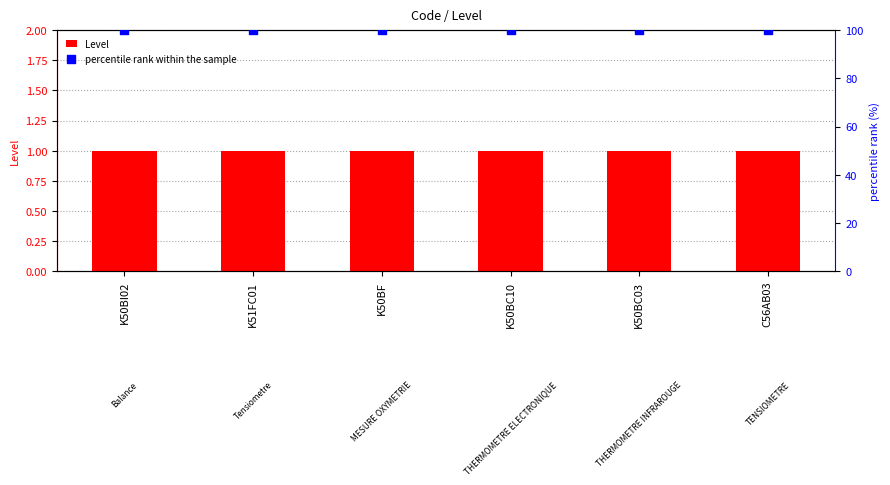

At which category is the sum across all series the highest?

K50BI02